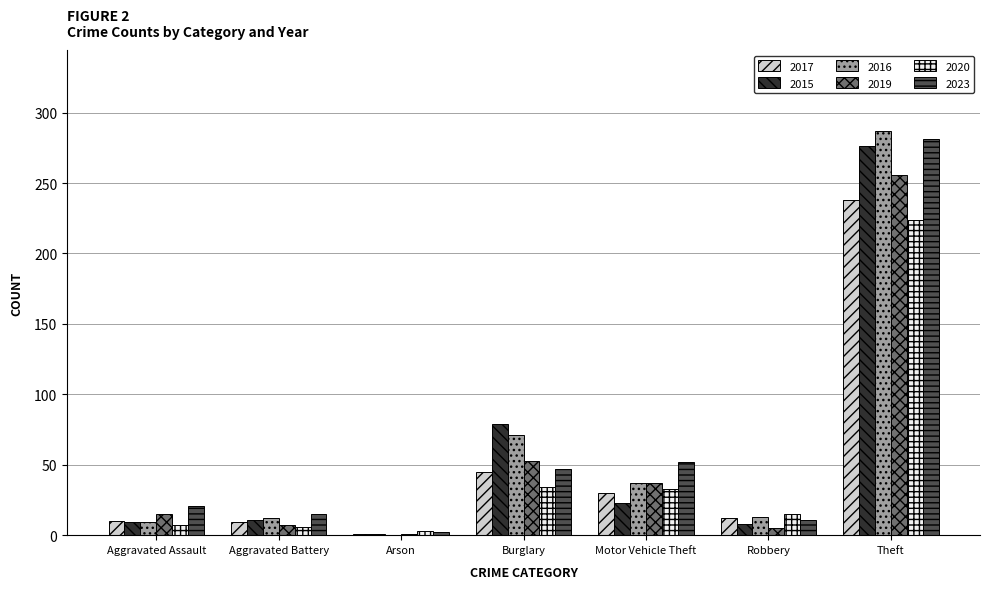

The value of 2015 at Burglary is 119. True or false?

False